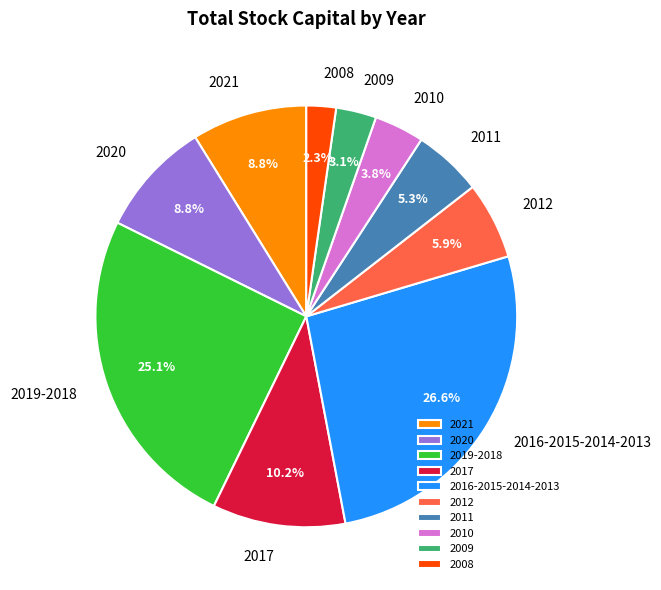

Between 2021 and 2011, which is larger?

2021